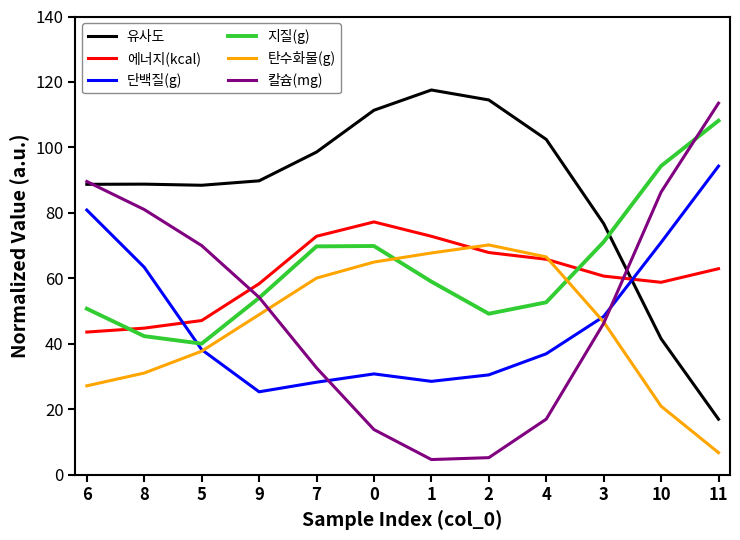

True or false: 에너지(kcal) and 단백질(g) cross at least once.

True